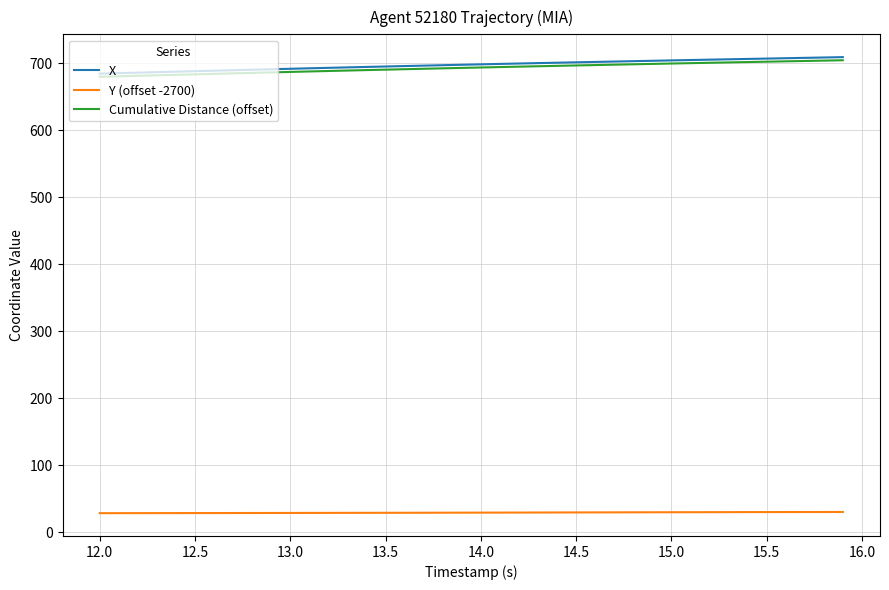

What are all the series names shown in the legend?

X, Y (offset -2700), Cumulative Distance (offset)